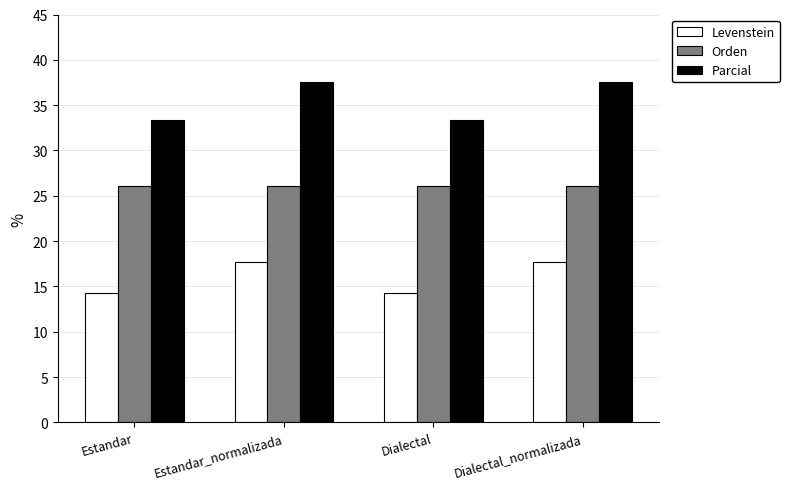

What value does the Orden series have at Dialectal_normalizada?

26.1